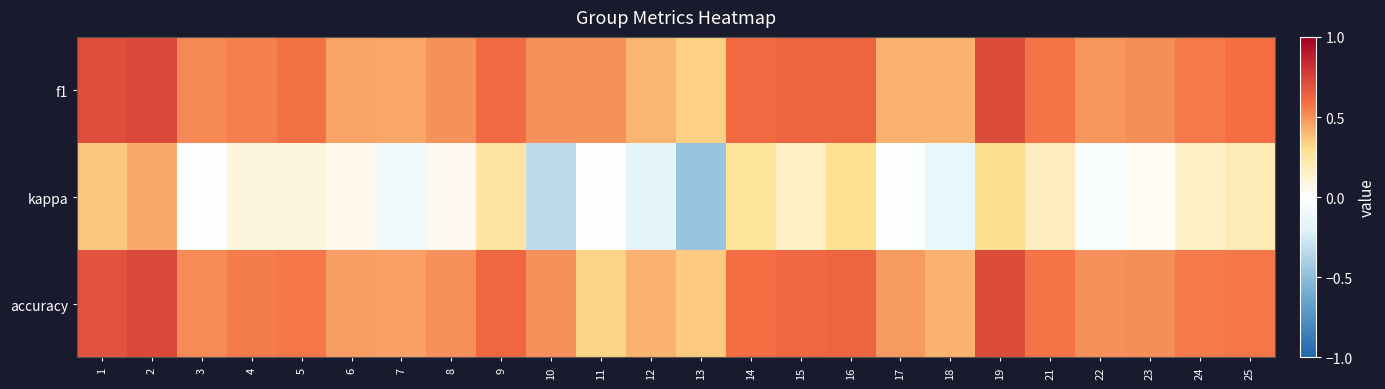

Between 25 and 9, which is larger?

9